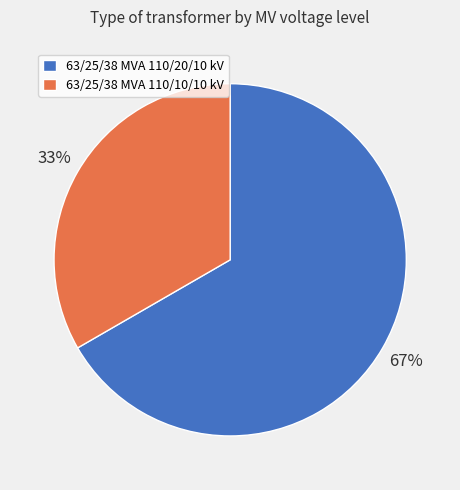

True or false: 63/25/38 MVA 110/10/10 kV accounts for 28% of the total.

False